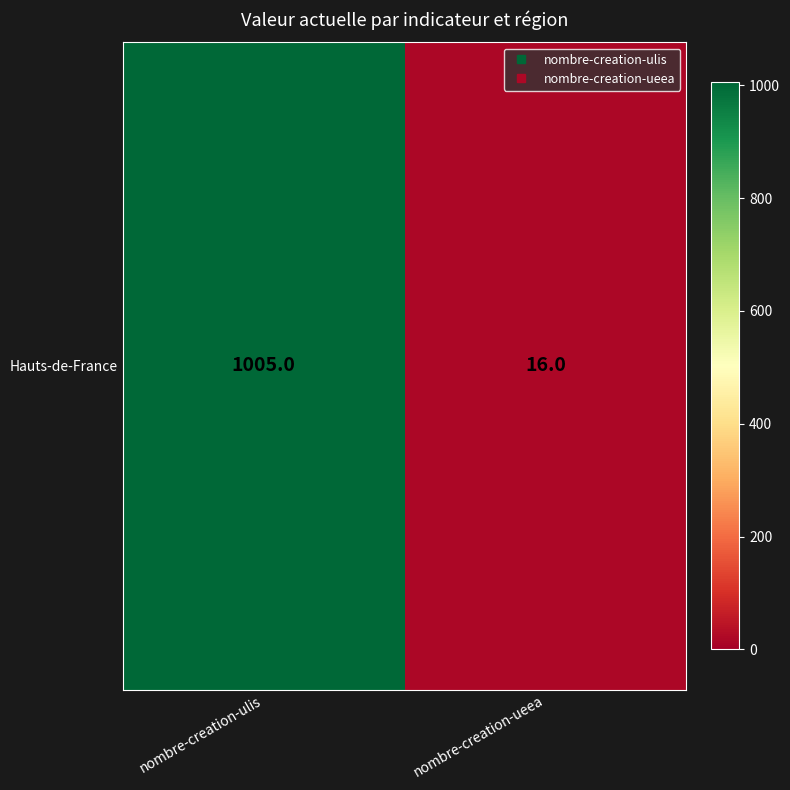

Which label corresponds to the smallest value in the chart?

nombre-creation-ueea